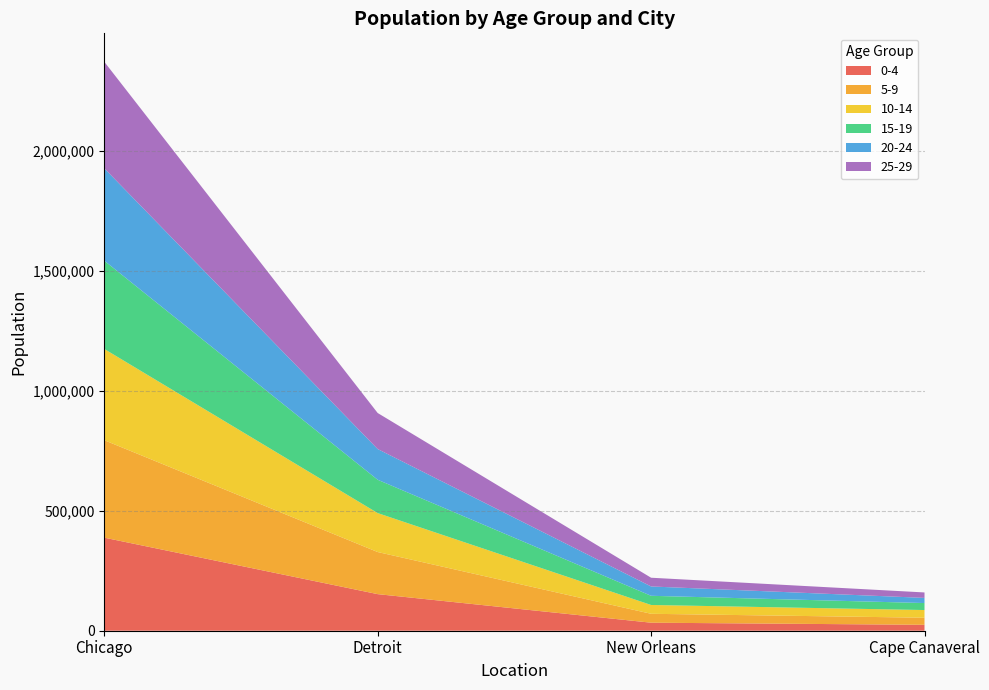

Reading left to right, extract all data points from this chart.

0-4: Chicago=388201	Detroit=152600	New Orleans=33496	Cape Canaveral=24707
5-9: Chicago=406508	Detroit=175610	New Orleans=37133	Cape Canaveral=29546
10-14: Chicago=380589	Detroit=162482	New Orleans=36769	Cape Canaveral=31999
15-19: Chicago=368175	Detroit=138992	New Orleans=38312	Cape Canaveral=29172
20-24: Chicago=385321	Detroit=128115	New Orleans=38932	Cape Canaveral=21502
25-29: Chicago=444365	Detroit=150308	New Orleans=36416	Cape Canaveral=22727